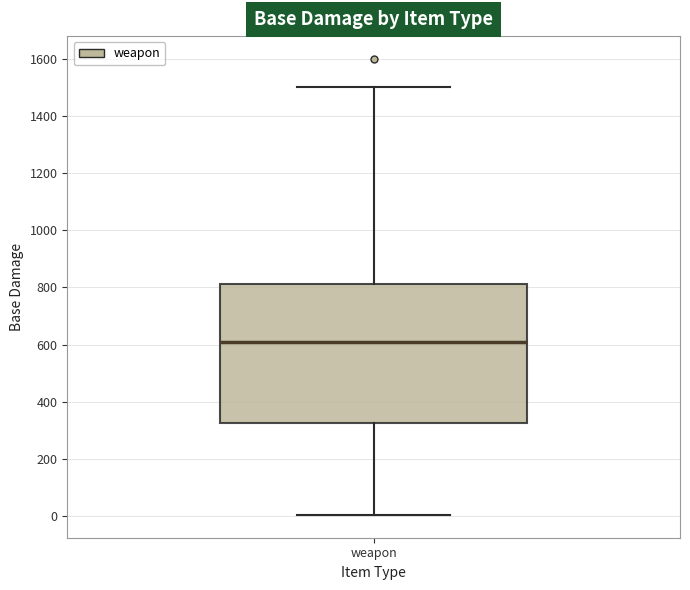

Transcribe this box plot: give where the median line is, the range the box spans, and where the two whiskers end, as read against the y-axis. The values are not printed on the chart, so give them approximately, as read against the axis.

median 620, box 320 to 820, whiskers 0 to 1500